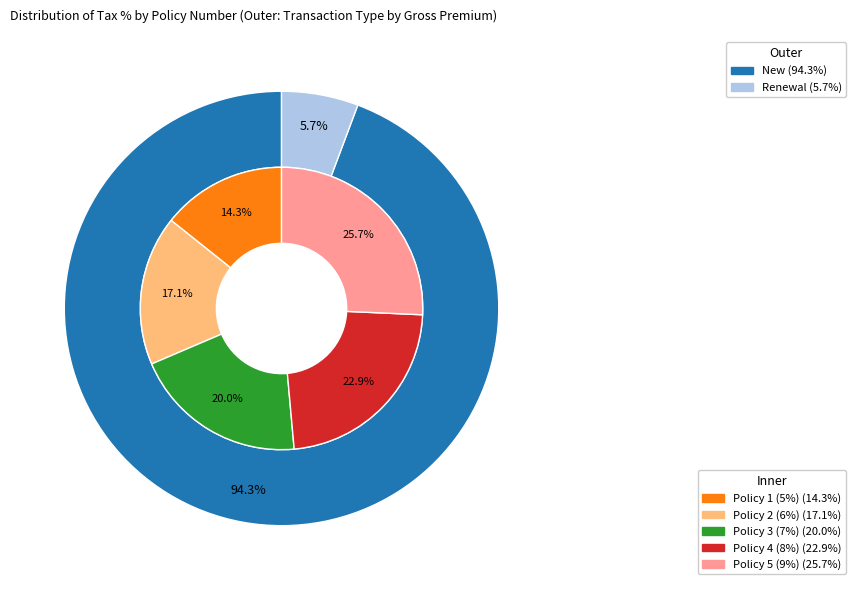

To the nearest percent, what portion does Policy 3 represent?

20%